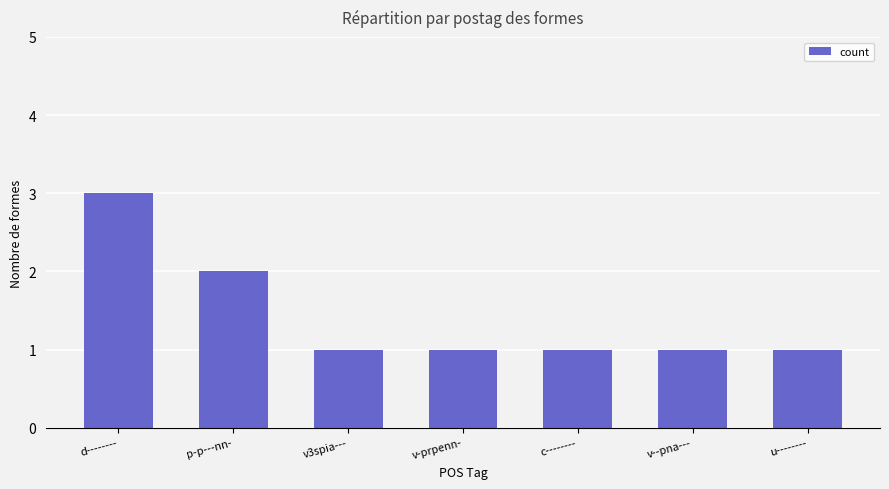

What is the ratio of the value at v--pna--- to the value at v3spia---?

1.0